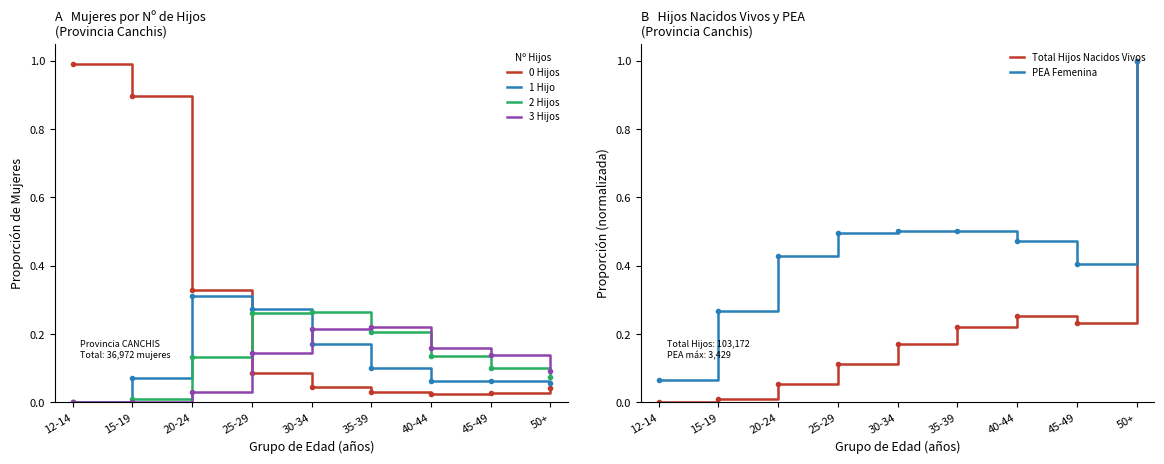

True or false: 2 Hijos has more than 2 points higher than both neighbors.

False